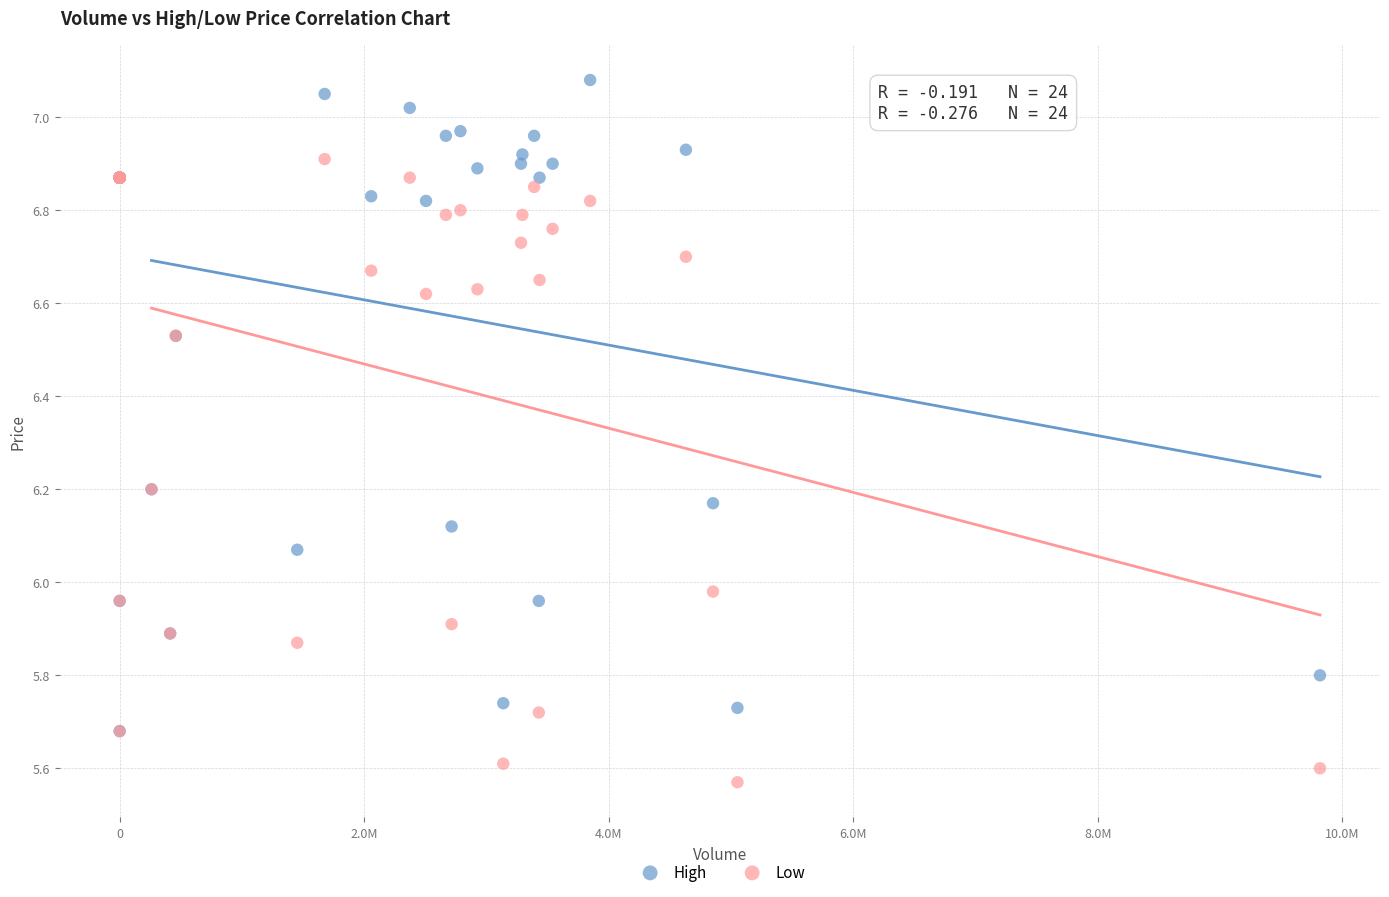

Which series contains the lowest Y value?

Low